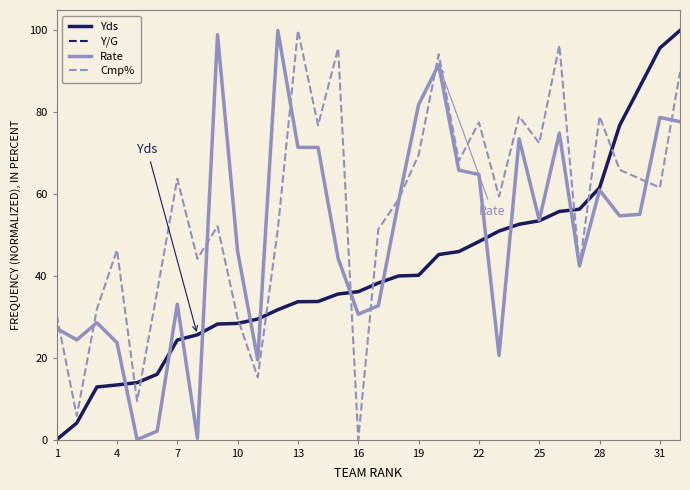

True or false: Y/G and Cmp% intersect in this chart.

True